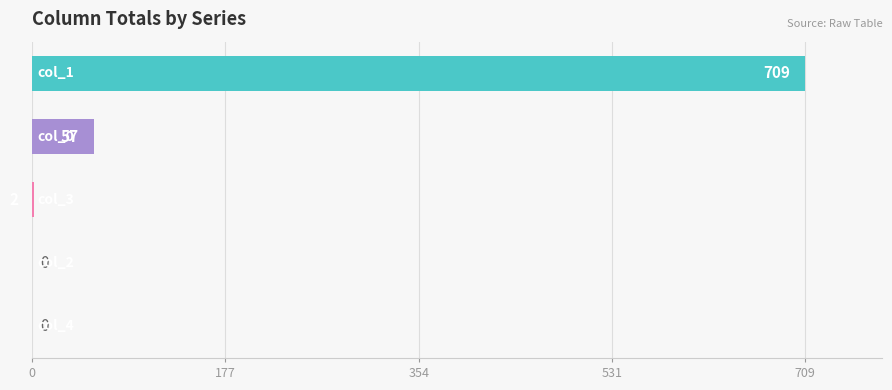

Rank the series by their maximum value, from highest to lowest.

col_1, col_0, col_3, col_2, col_4